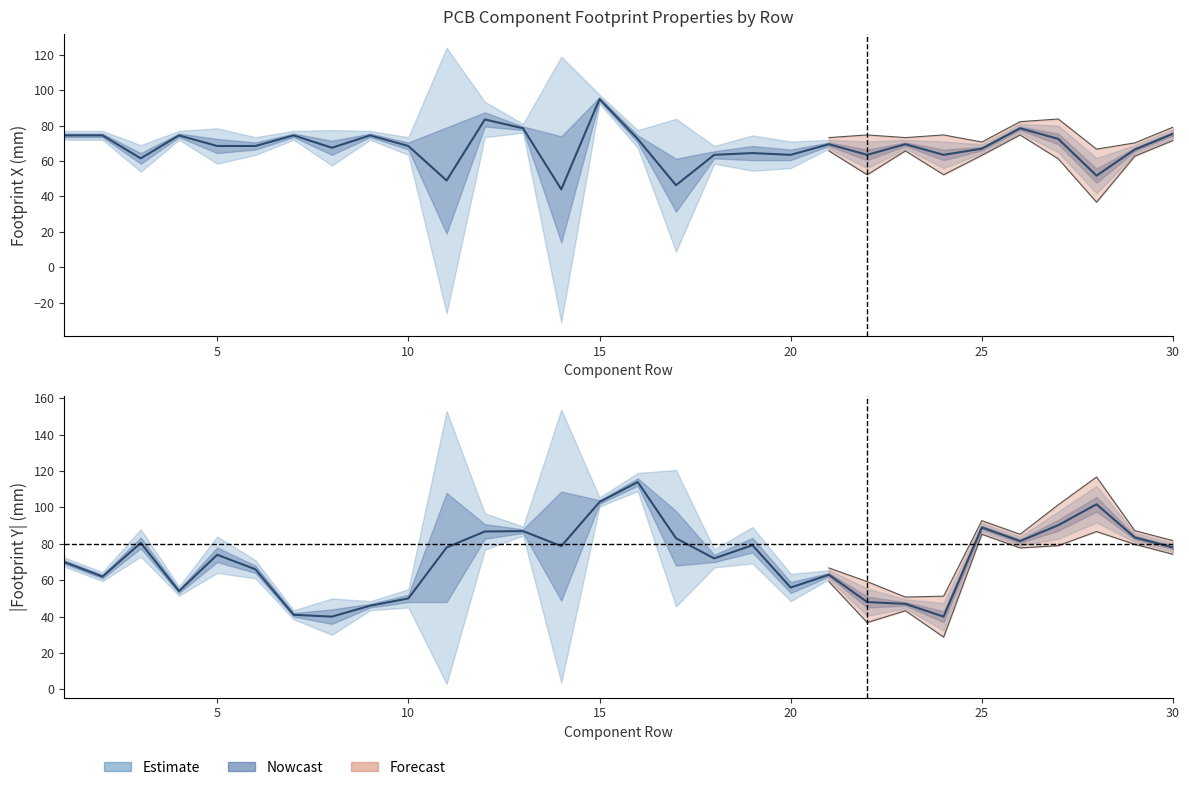

Which series has the largest total across all categories?

Footprint |Y|